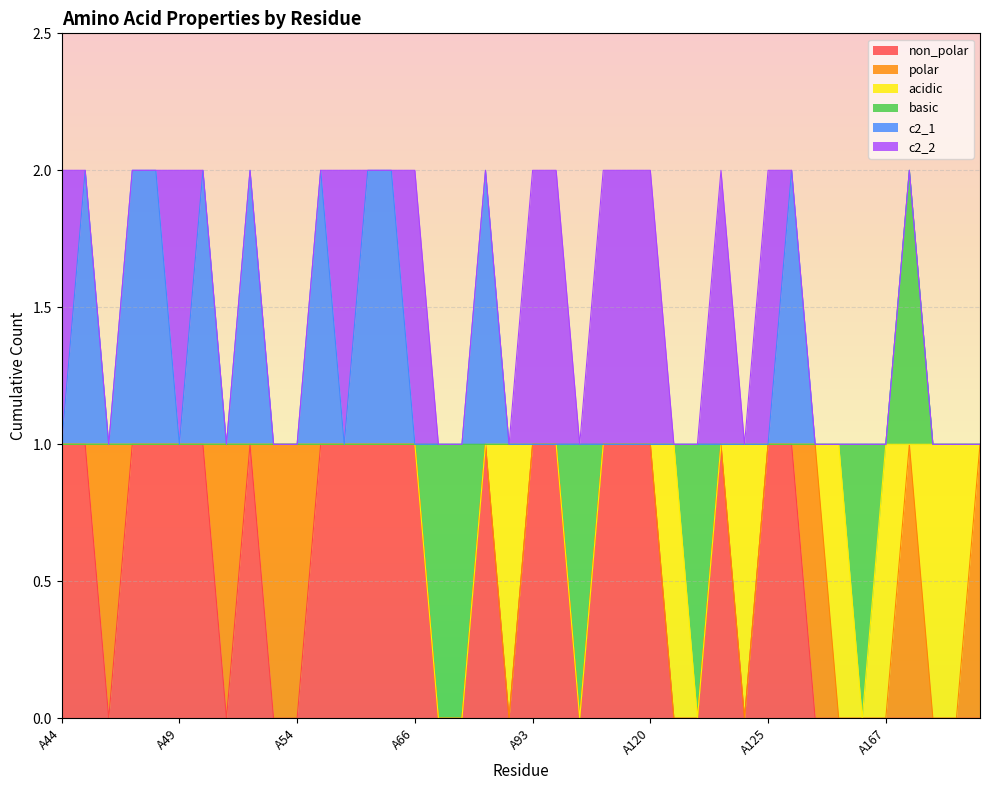

At A50, list the series in order from largest to smallest.

non_polar, c2_1, polar, acidic, basic, c2_2